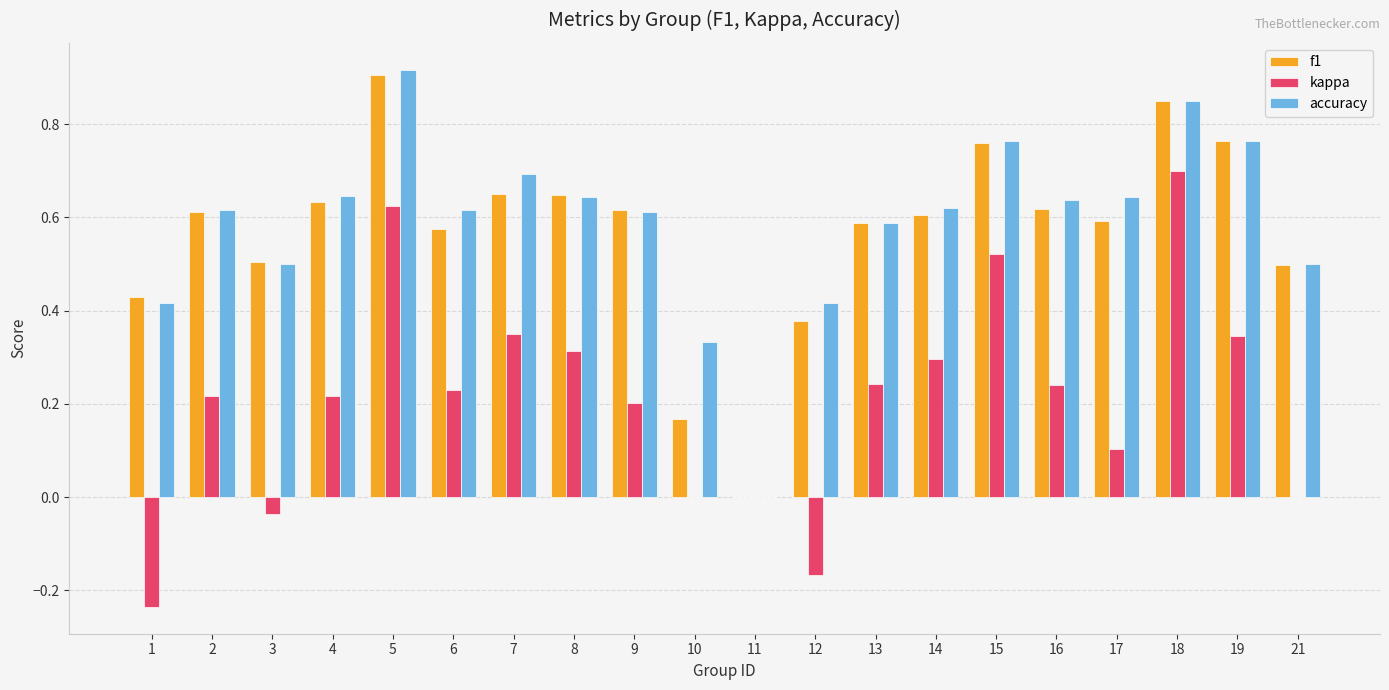

Is it true that f1 equals 0.3 at 5?

False